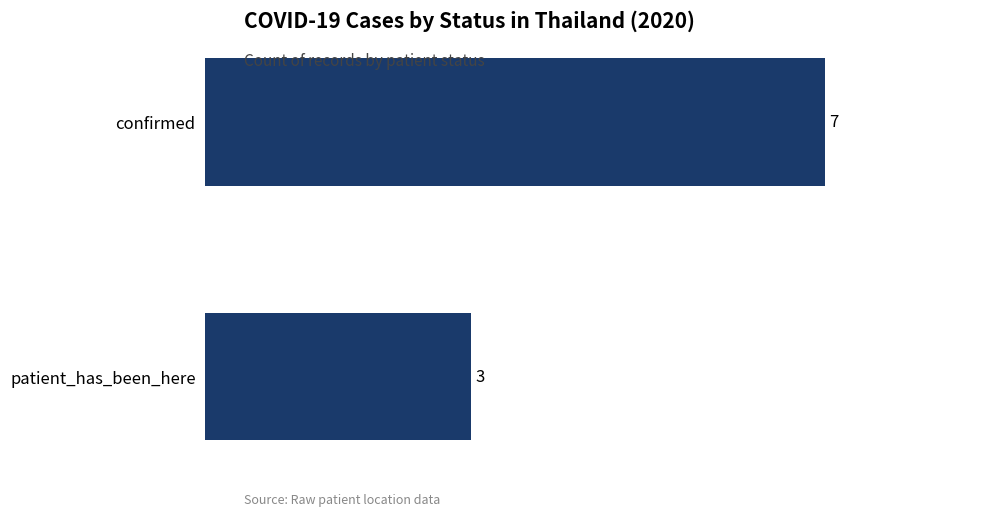

What is the sum of all values?

10